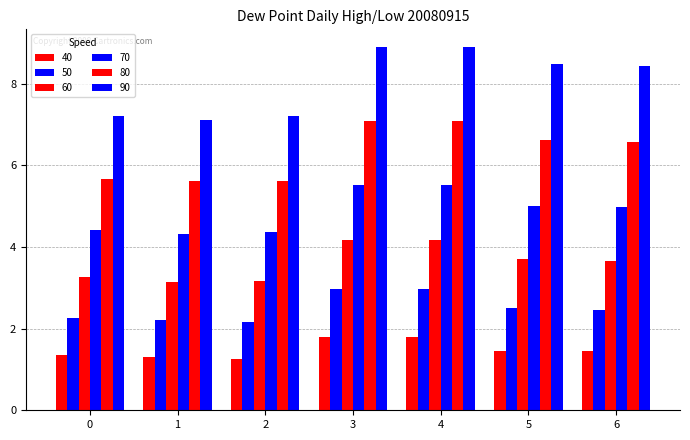

How many bars are there in total?

42